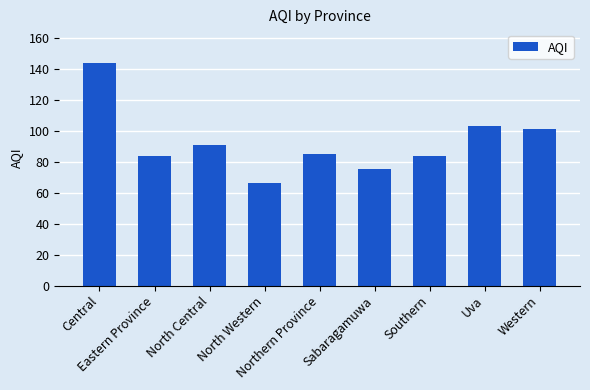

Reading left to right, list all the values displayed in this chart.

Central=144	Eastern Province=84	North Central=91	North Western=66	Northern Province=85	Sabaragamuwa=75	Southern=84	Uva=103	Western=101